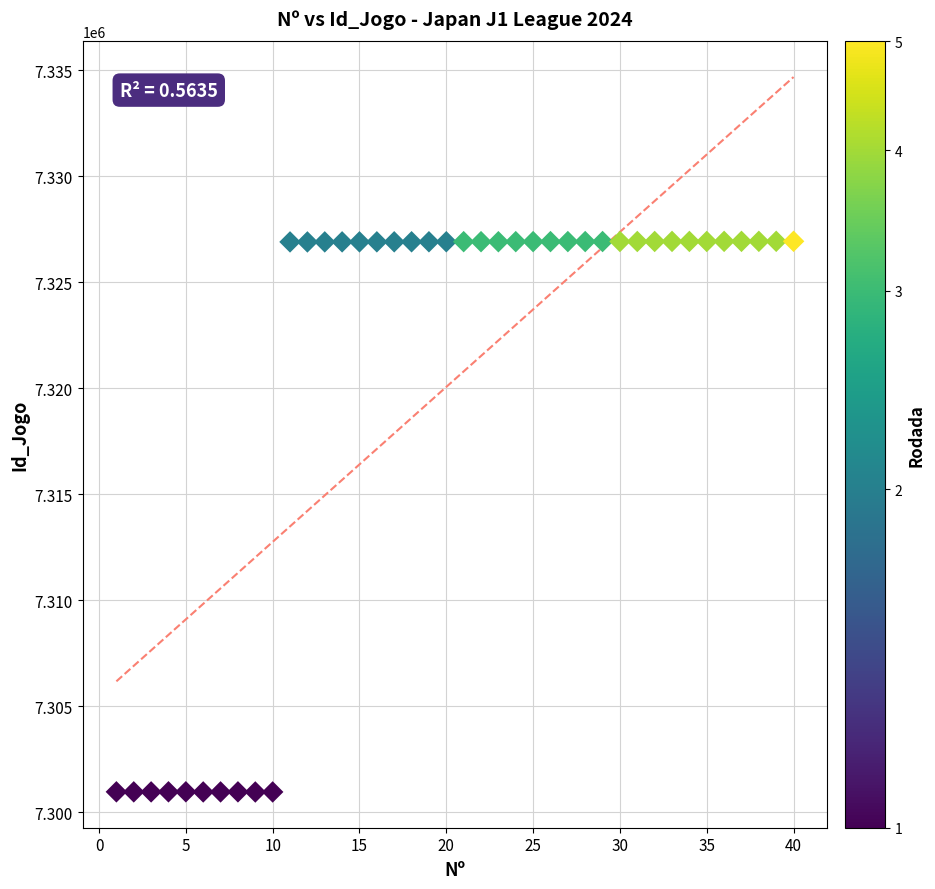

What is the range of X values (max minus min)?

39